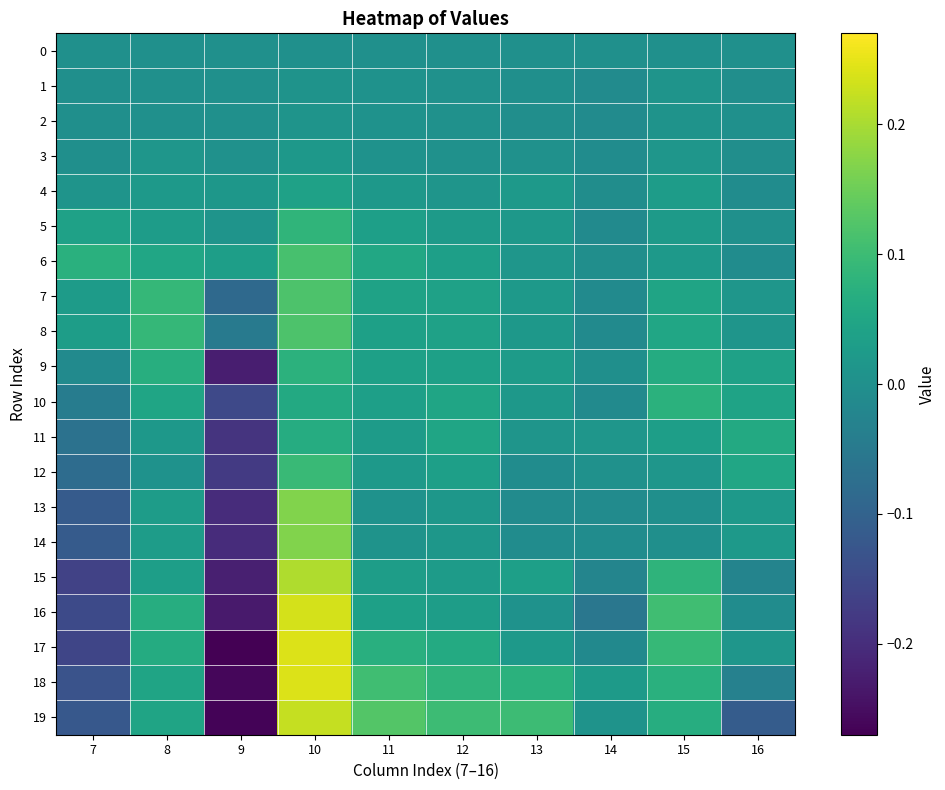

How many data points does each series have?

10